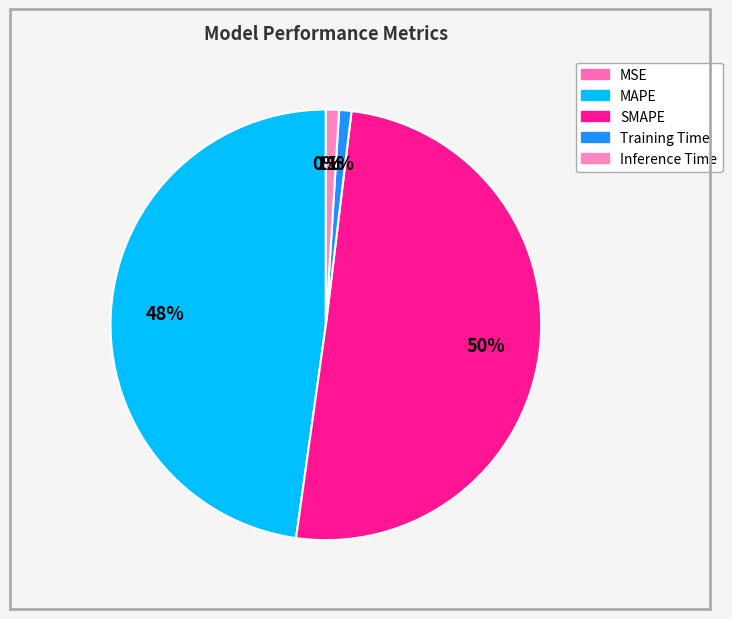

The SMAPE slice represents 59% of the pie. True or false?

False